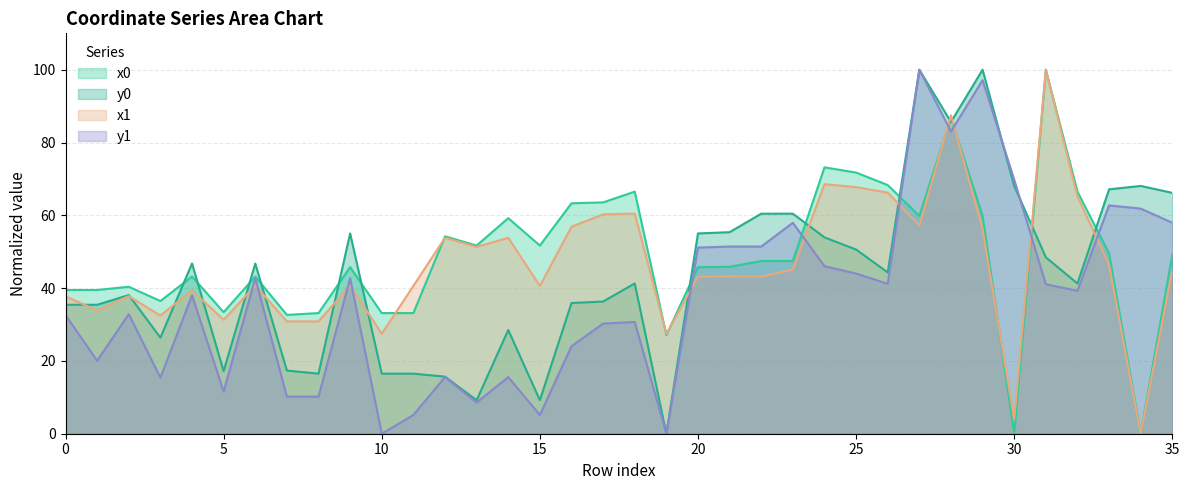

How many values in the x1 series are below 43?

16